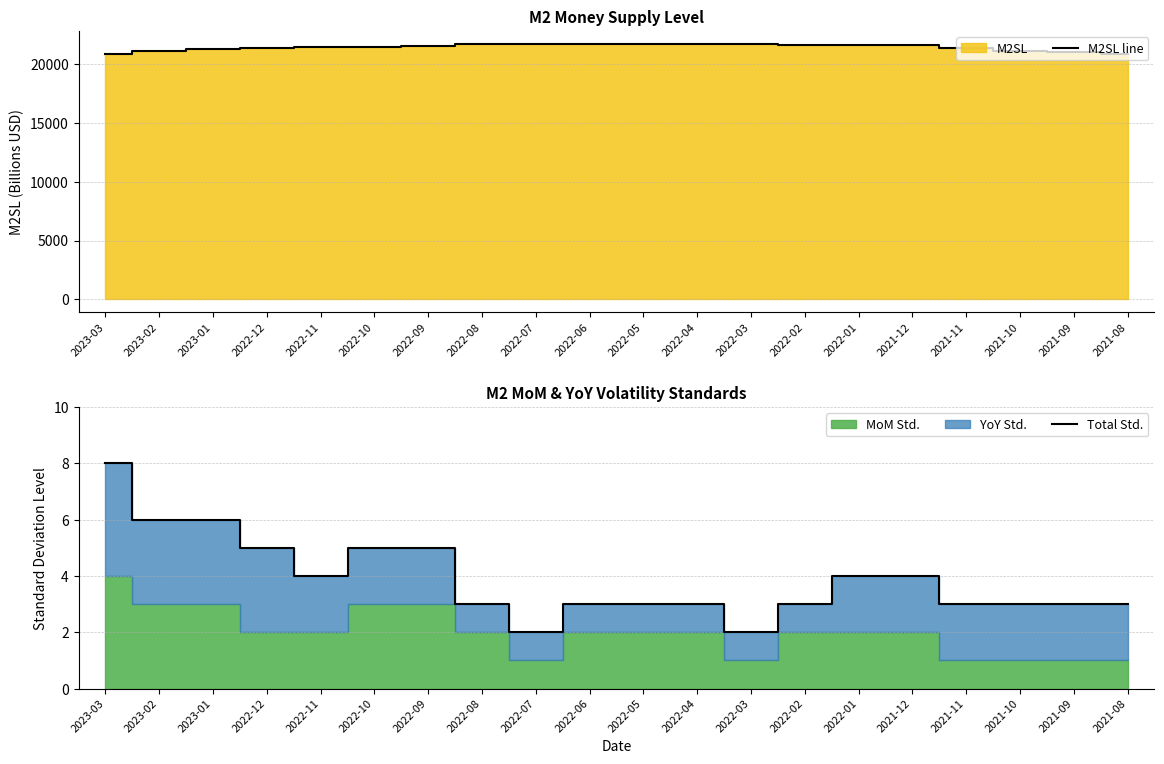

Is it true that Total Std. equals 4.0 at 2021-12?

True